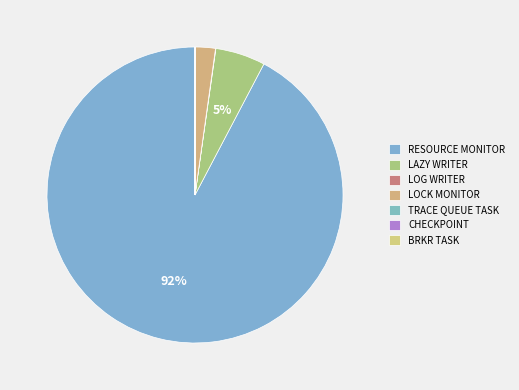

To the nearest percent, what is the average slice percentage?

14%